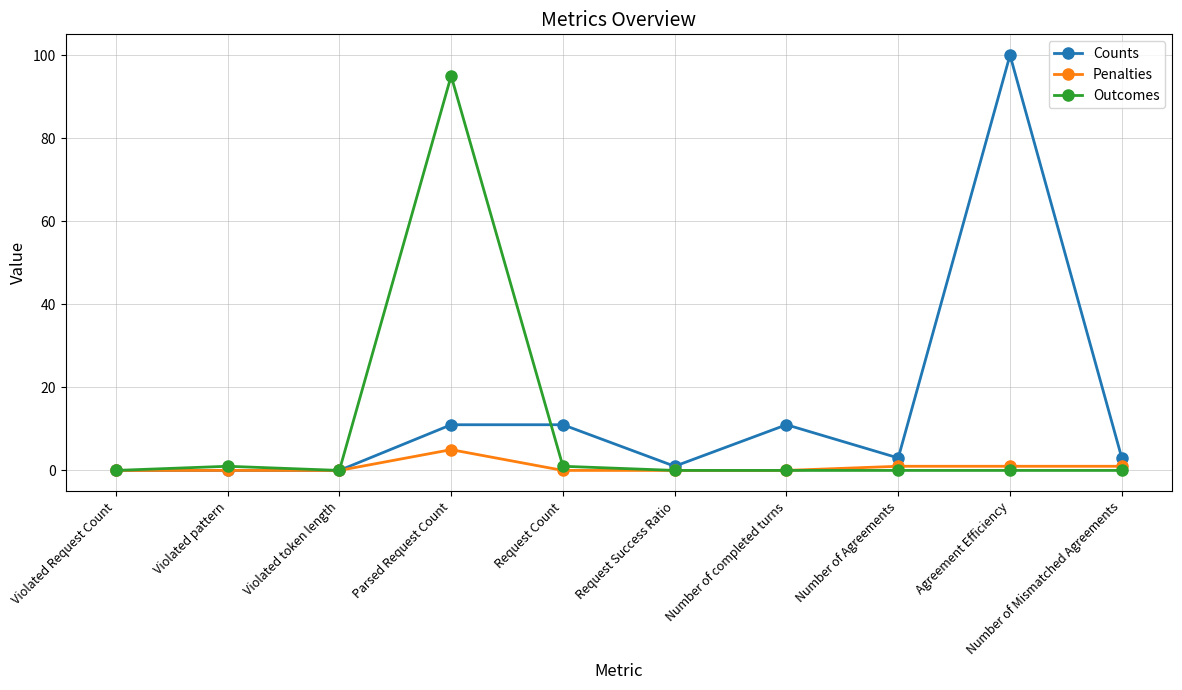

The Penalties series shows 0 at Request Success Ratio. True or false?

True